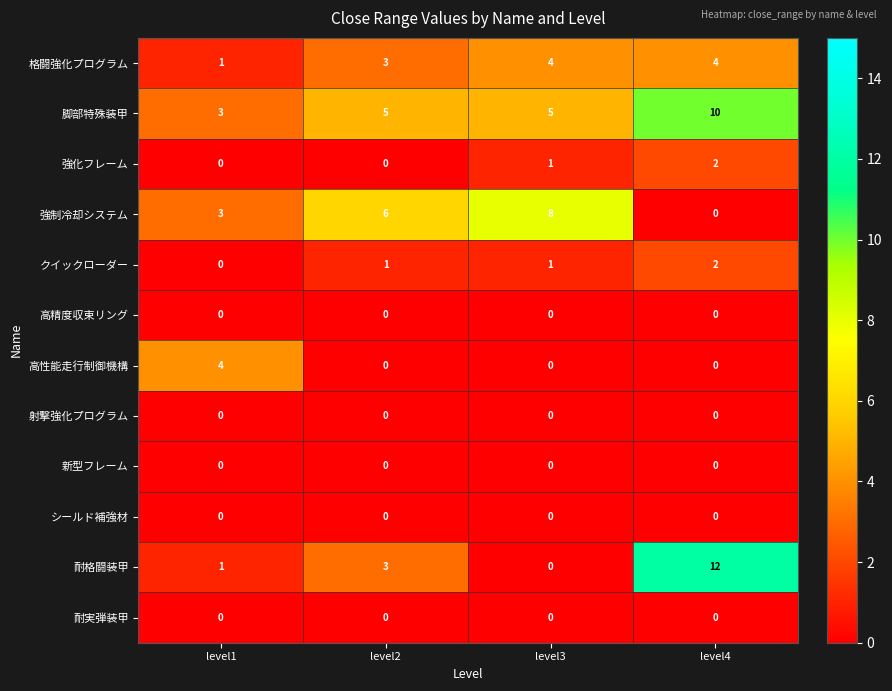

Which series has the widest spread of values?

耐格闘装甲